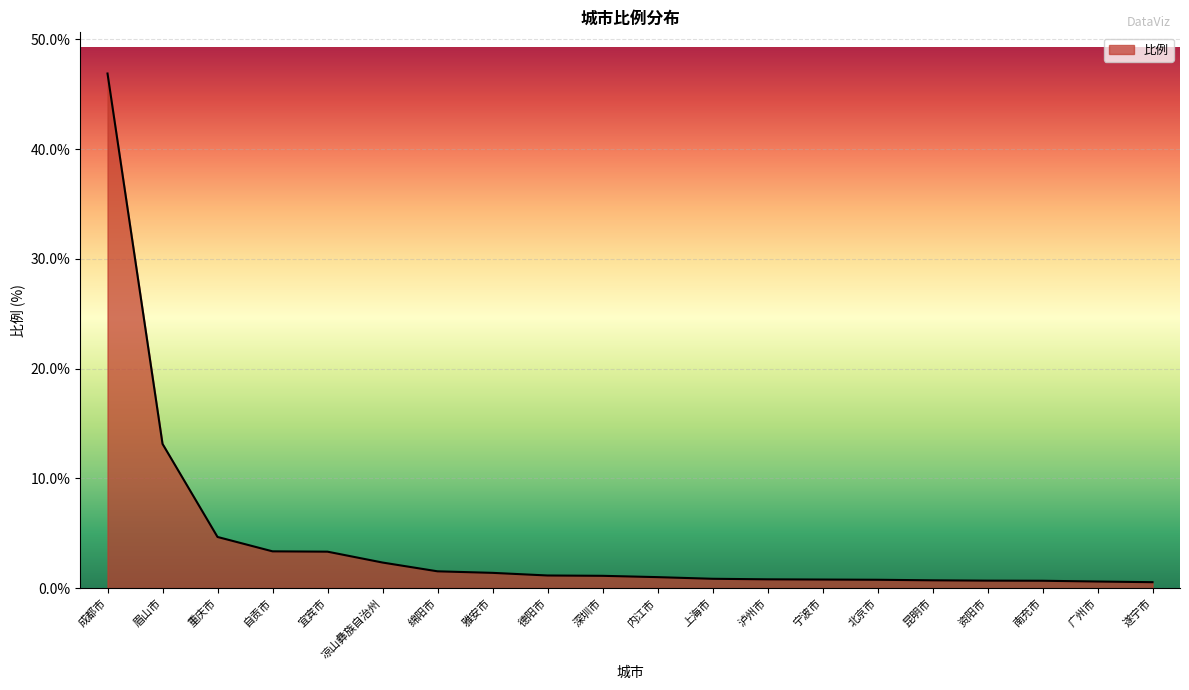

How many lines are shown in the chart?

1